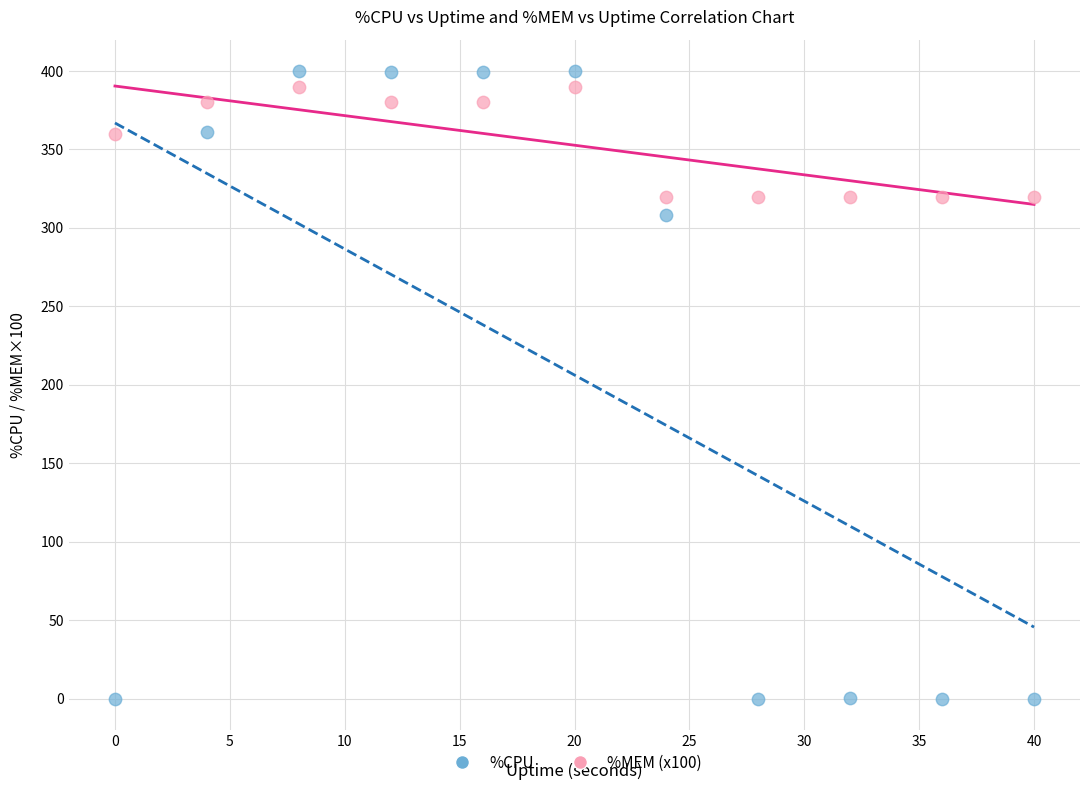

Across all series, what Y value is closest to 200?

308.0